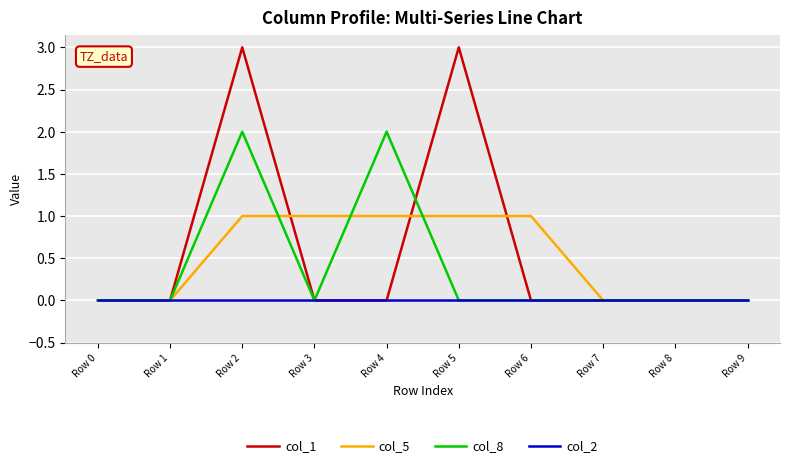

Rank the series by their average value, from lowest to highest.

col_2, col_8, col_5, col_1